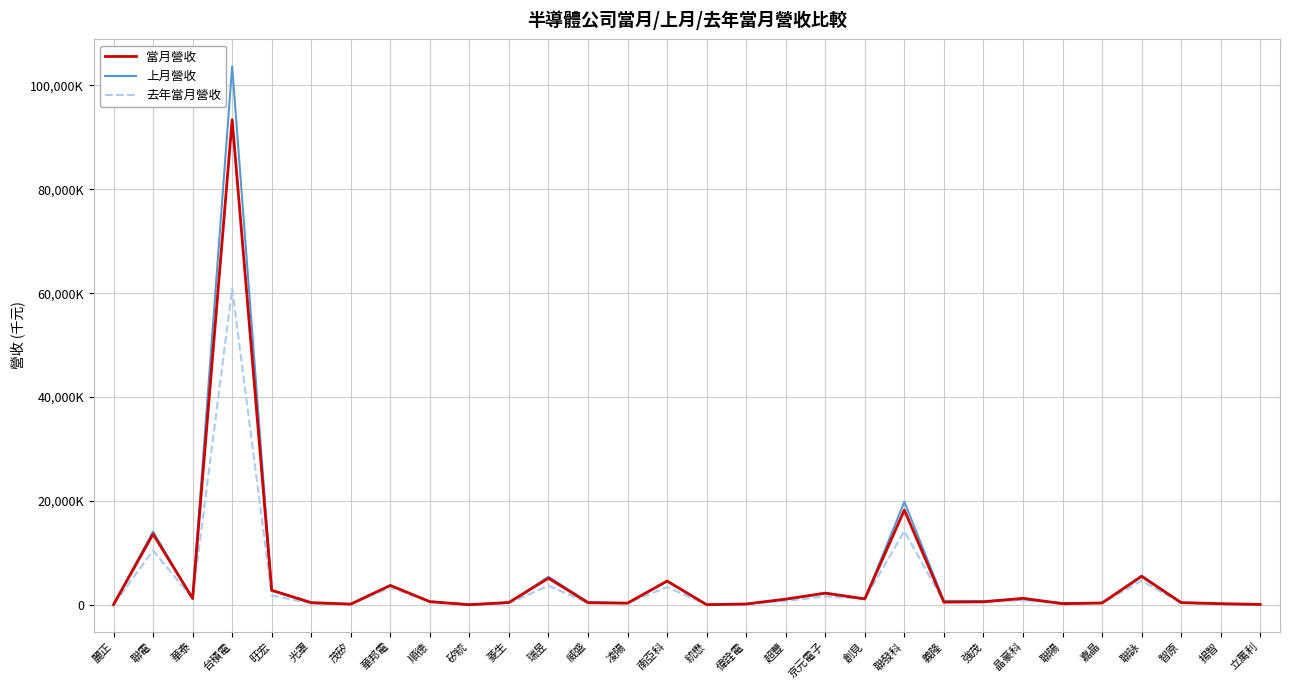

What position from the left is 晶豪科?

24